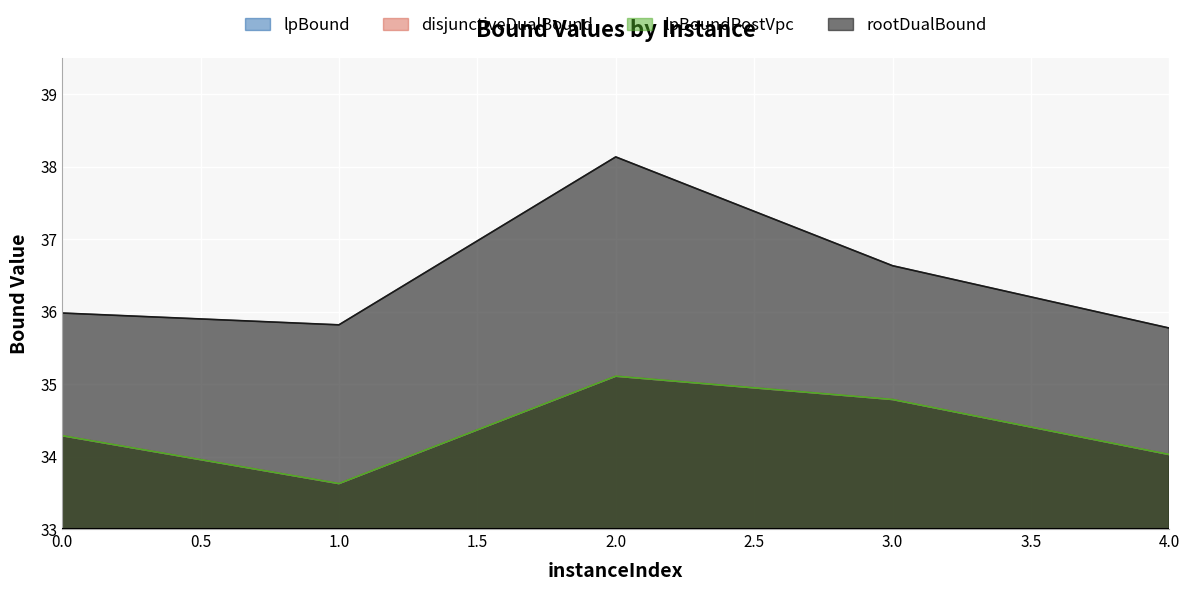

What is the value of the lpBound point at the 1st from the left?

34.3